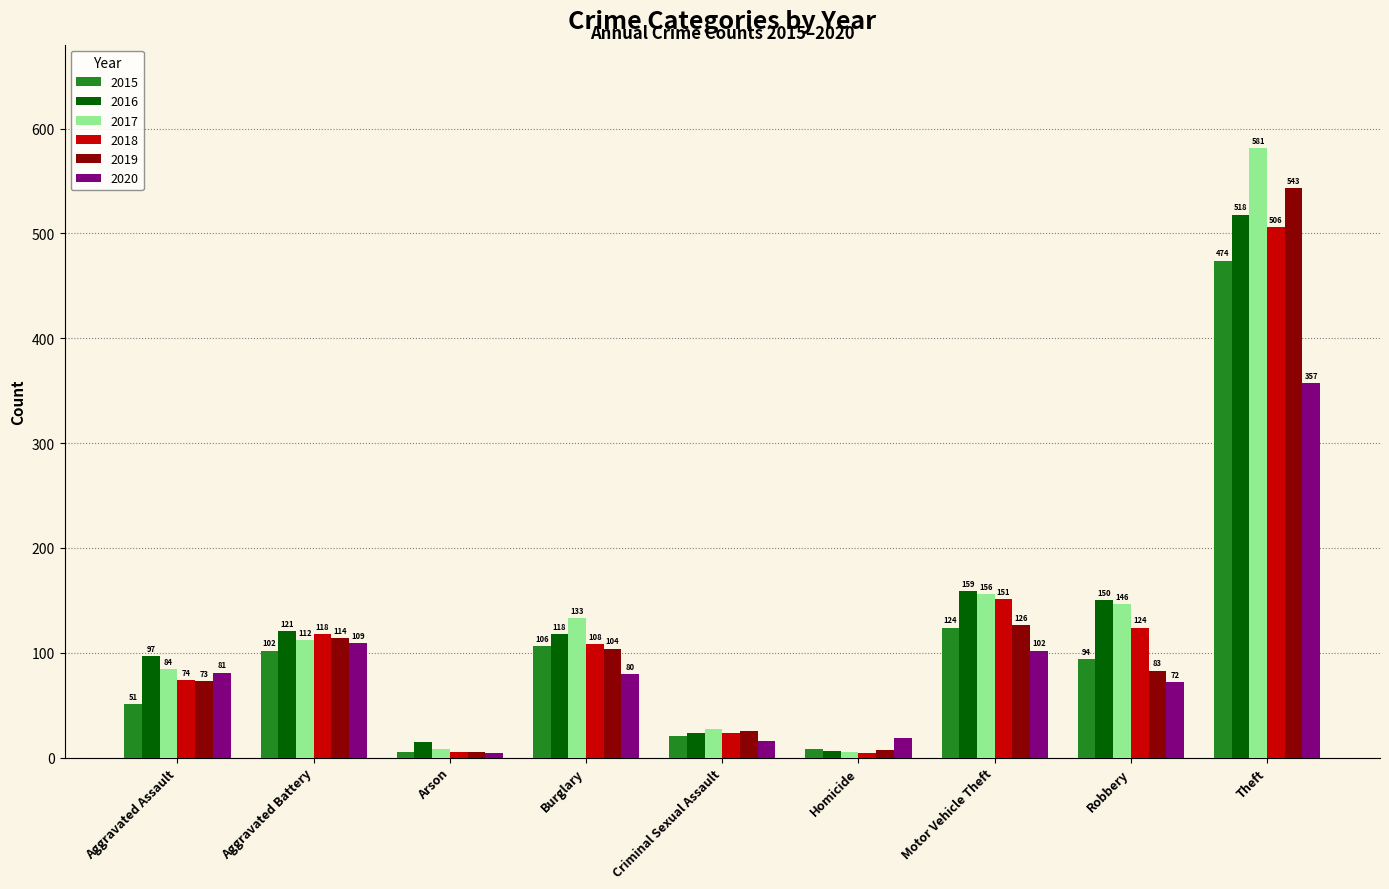

Which series has the largest total across all categories?

2017